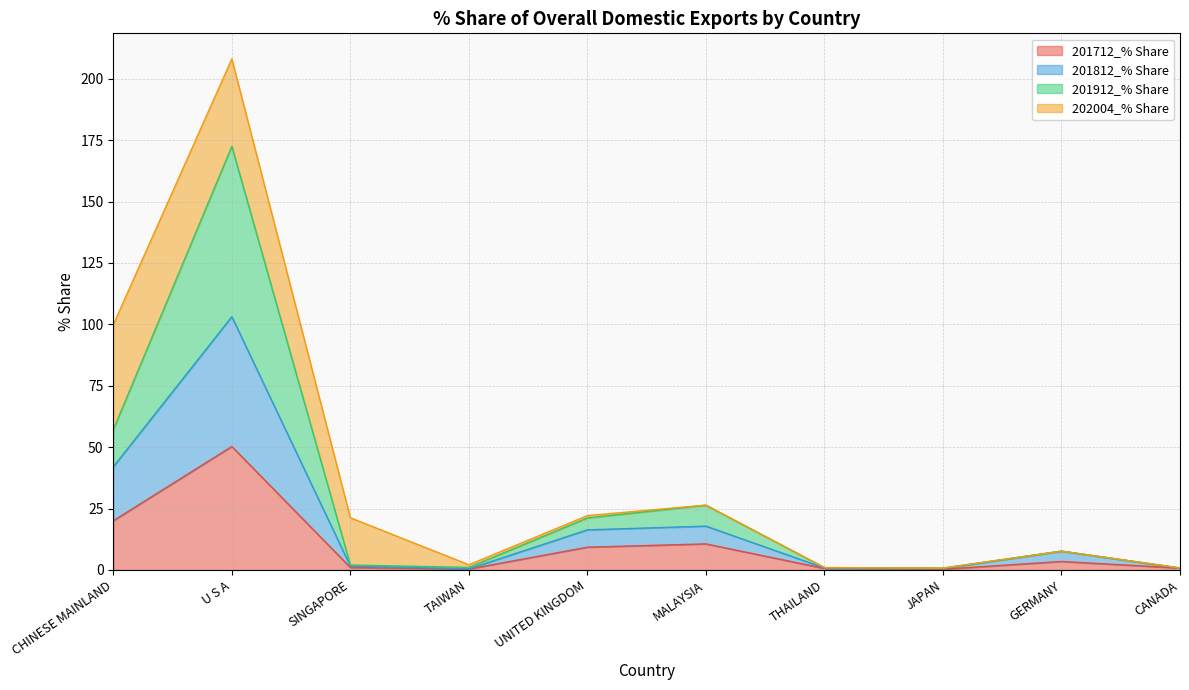

Where is 201712_% Share nearest to the value 25?

CHINESE MAINLAND